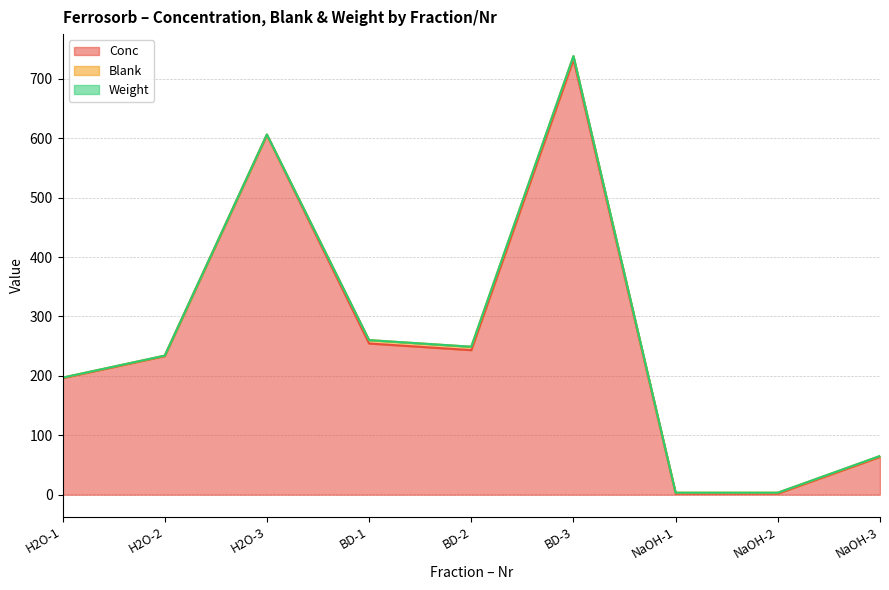

Reading left to right, transcribe all the data shown in this chart.

Conc: 196.3	233.3	605.7	254.5	243.3	732.7	1.8	1.8	63.6
Blank: 0.7	0.7	0.7	5.7	5.7	5.7	1.5	1.5	1.5
Weight: 0.1	0.1	0.1	0.1	0.1	0.1	0.1	0.1	0.1